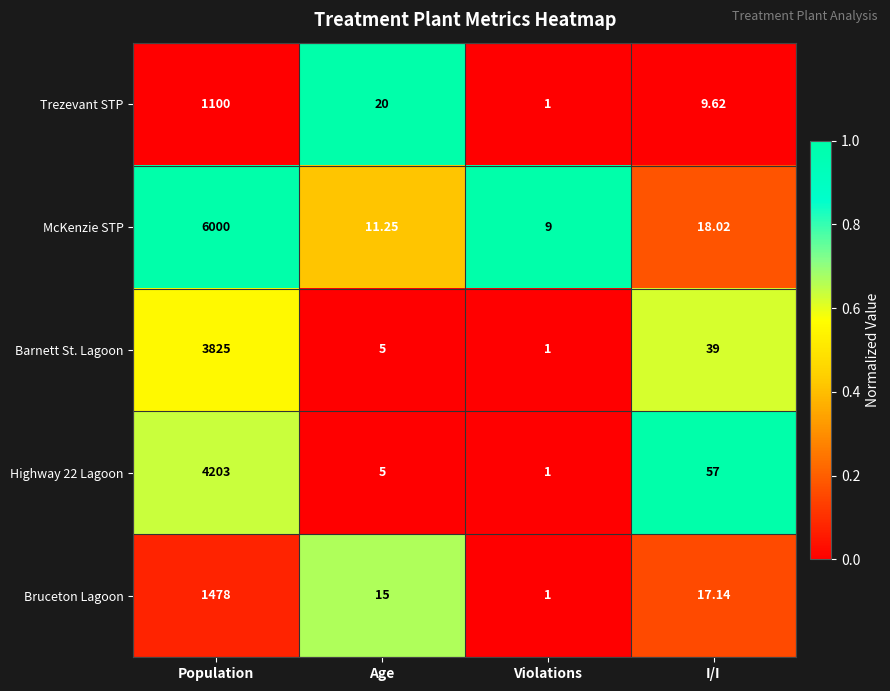

Rank the series at Population from lowest to highest value.

Trezevant STP, Bruceton Lagoon, Barnett St. Lagoon, Highway 22 Lagoon, McKenzie STP